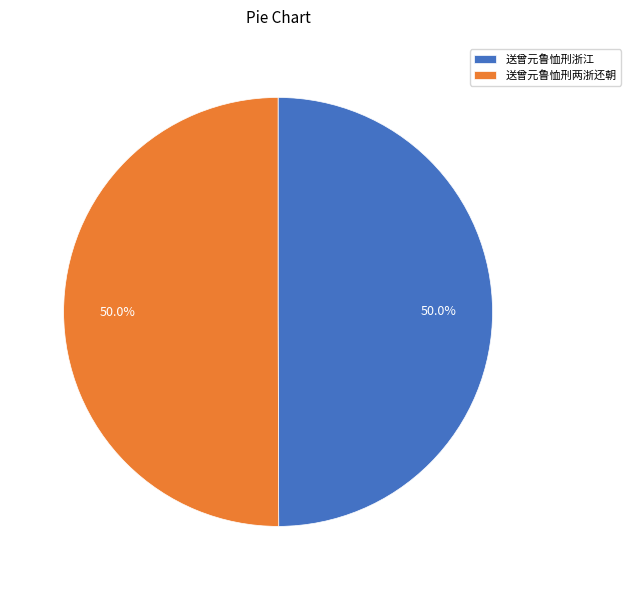

Count the number of slices in the pie.

2